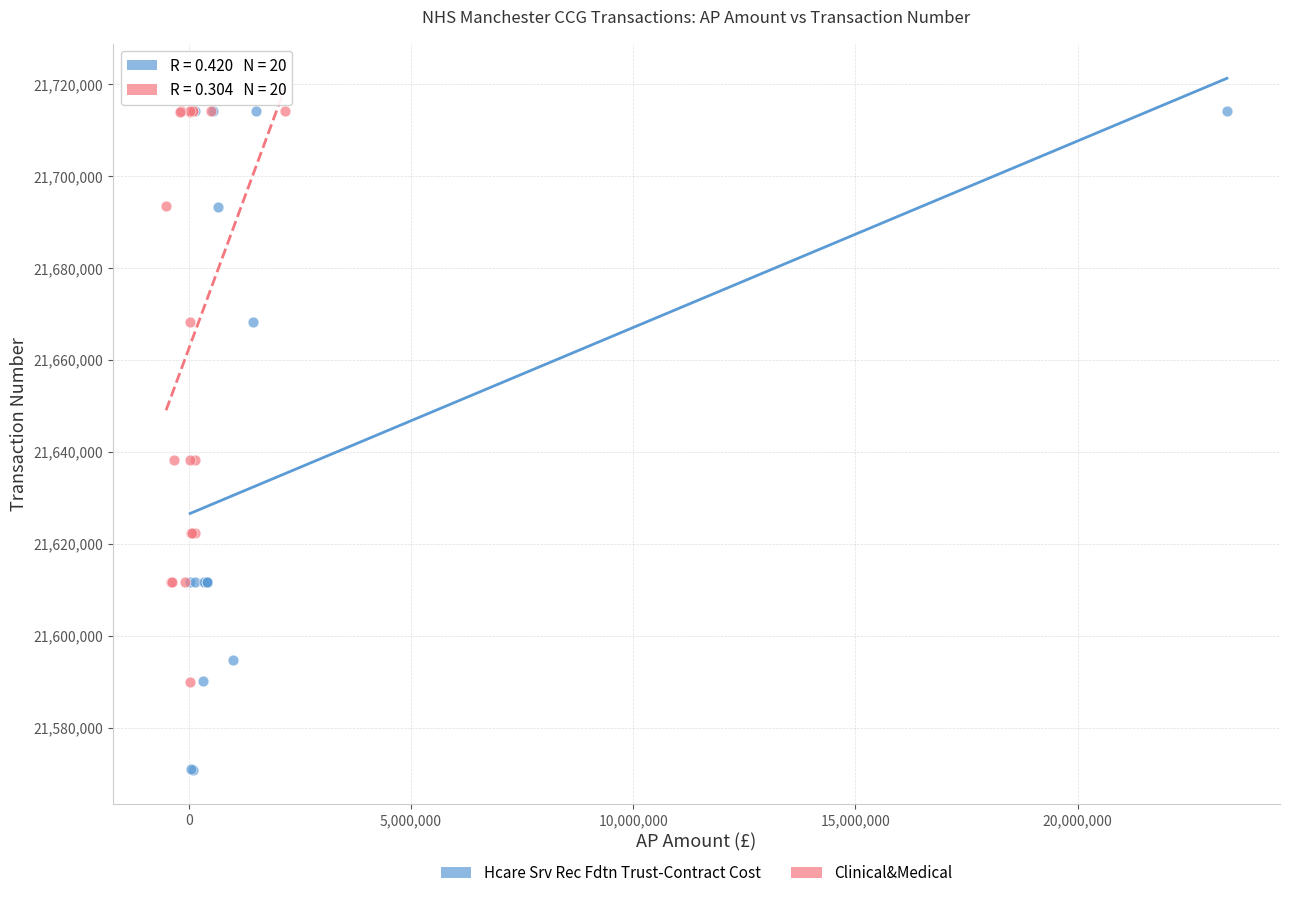

Which series has the largest Y range (max minus min)?

Hcare Srv Rec Fdtn Trust-Contract Cost